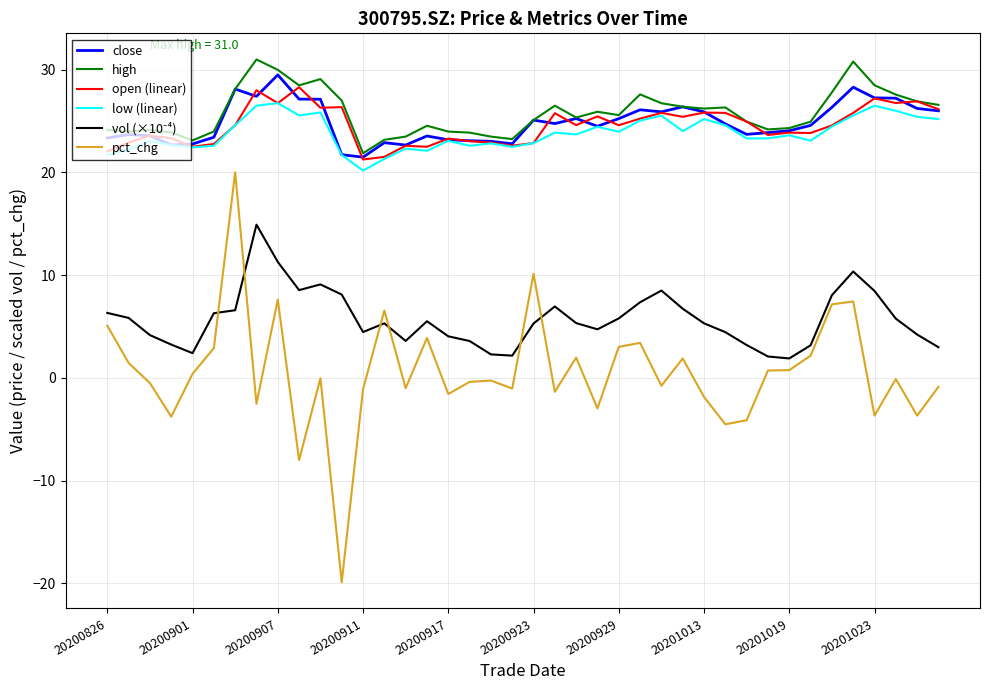

What is the smallest value displayed?

-19.9